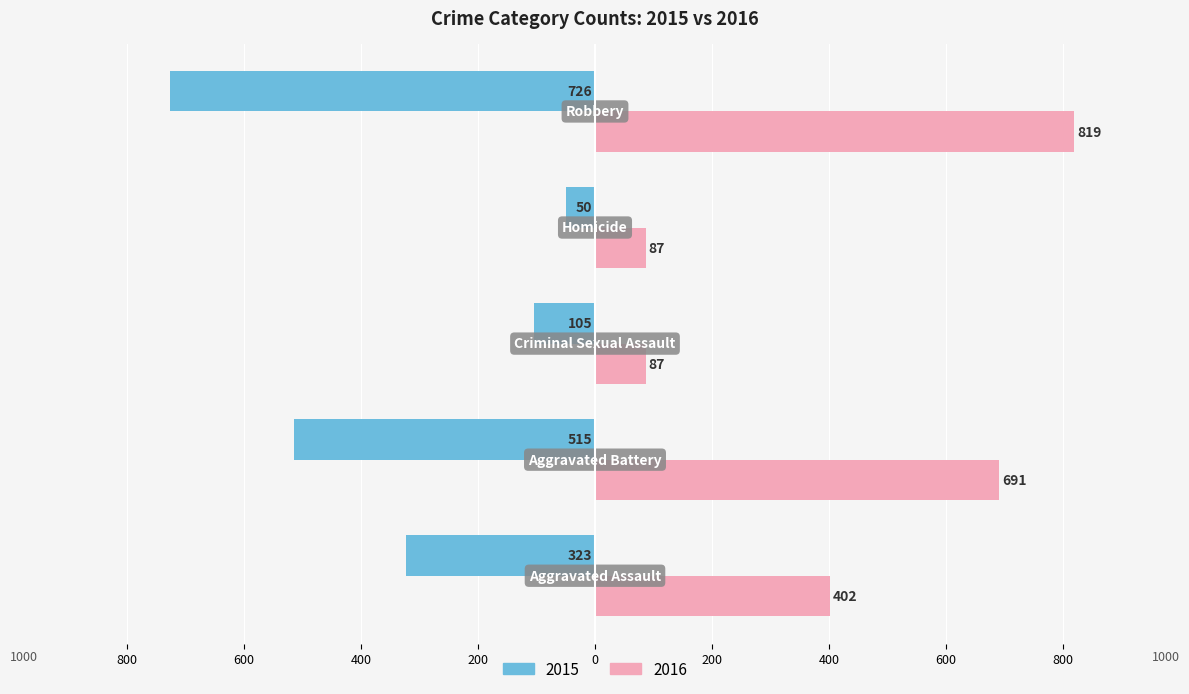

What are all the series names shown in the legend?

2015, 2016